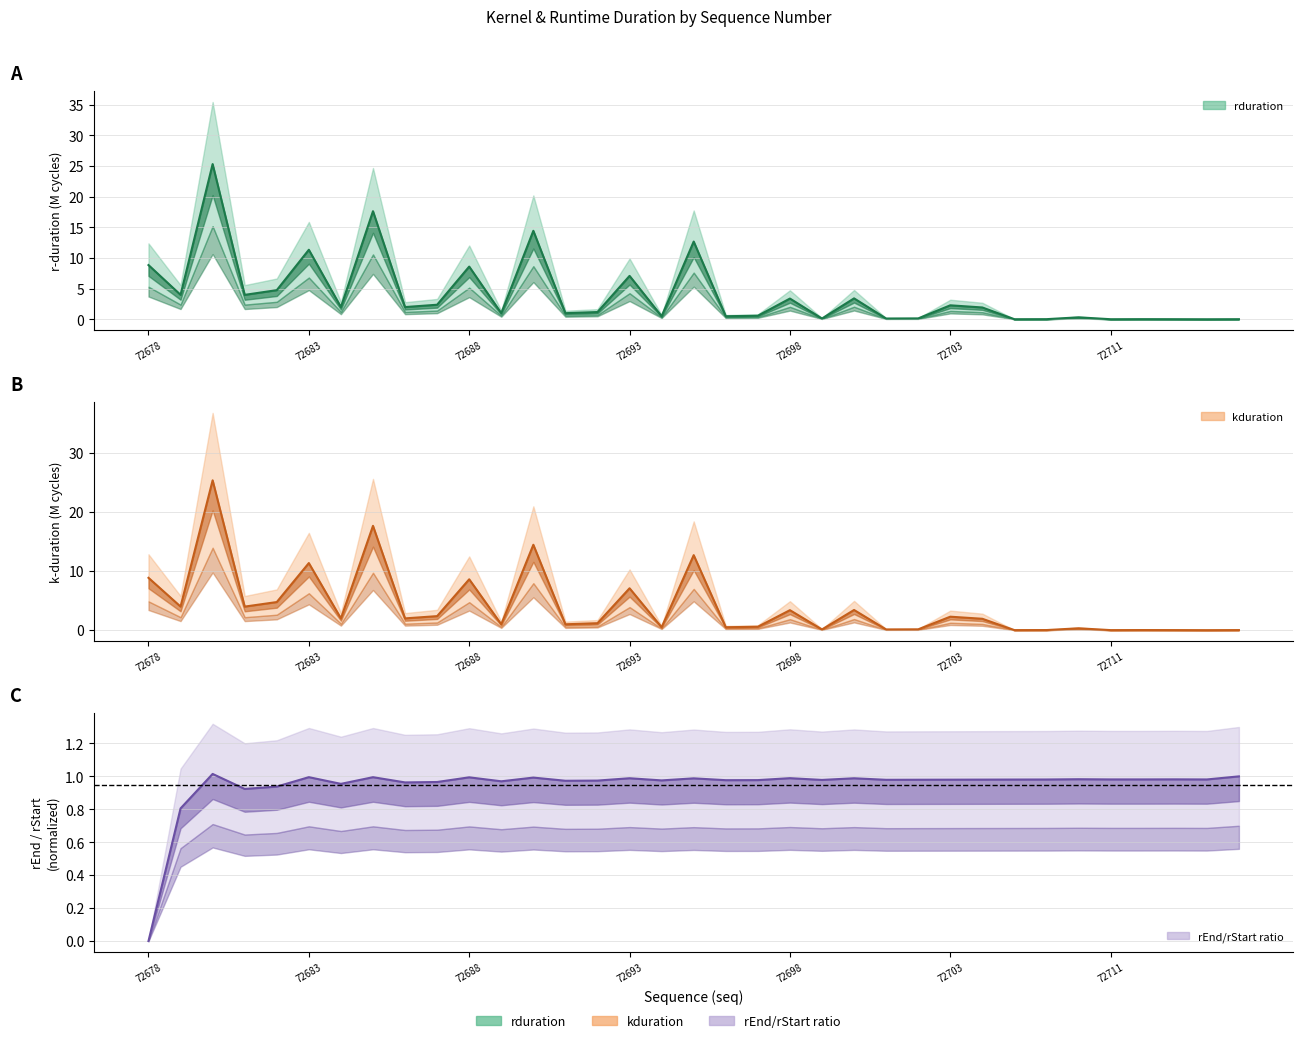

How many data points in rduration are above 1?

19